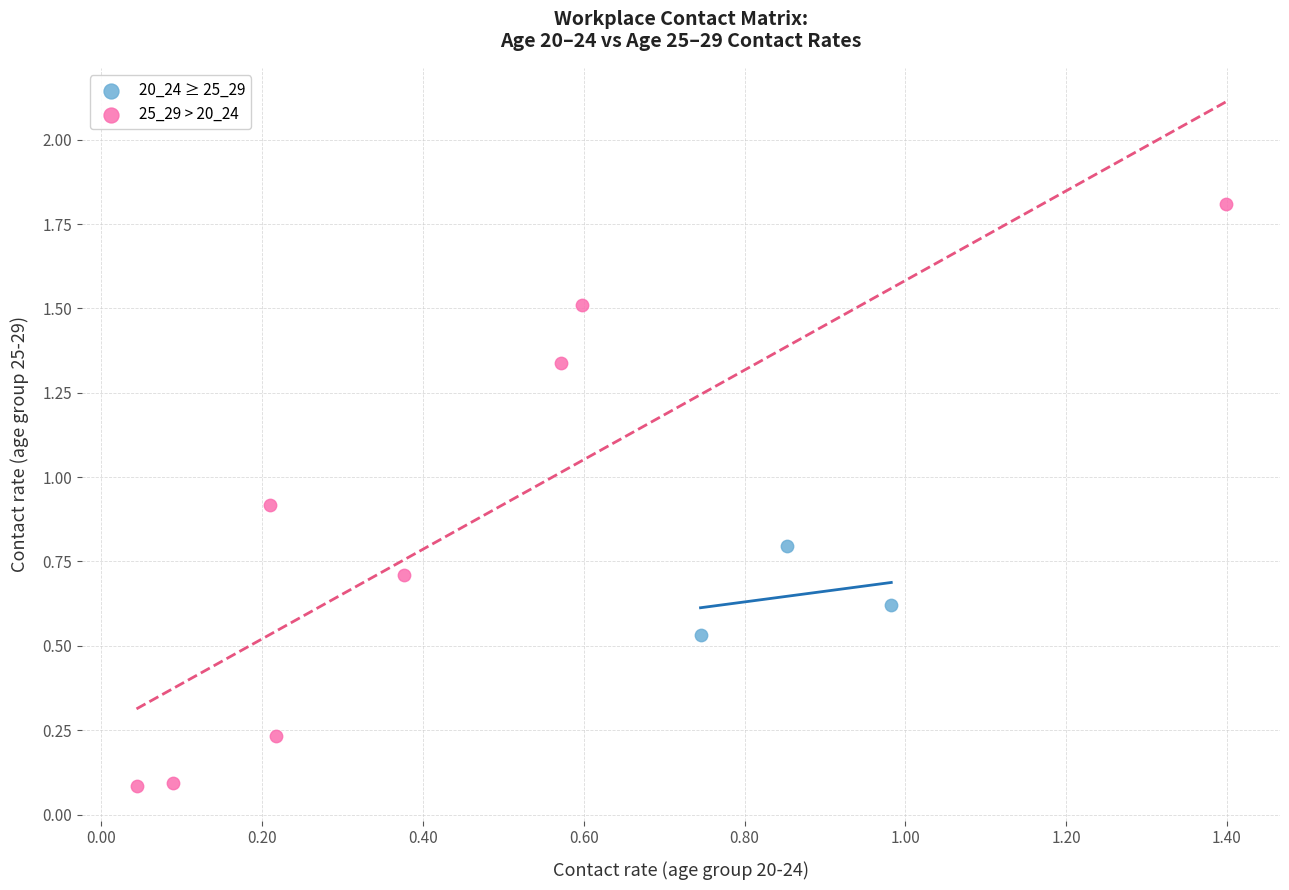

Which series has the largest Y range (max minus min)?

25_29 > 20_24